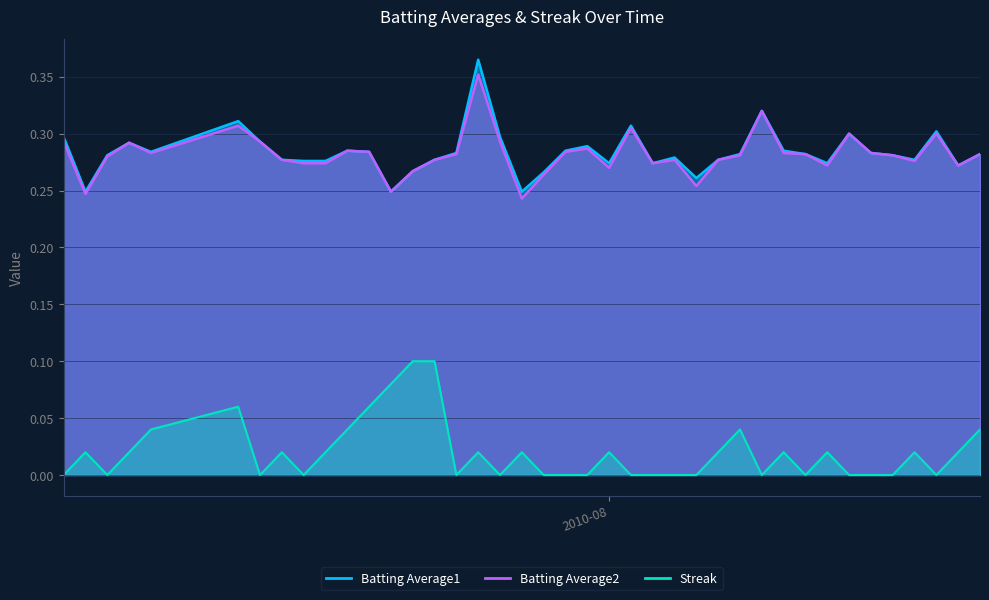

At which label does Batting Average2 reach its minimum?

2010-07-28